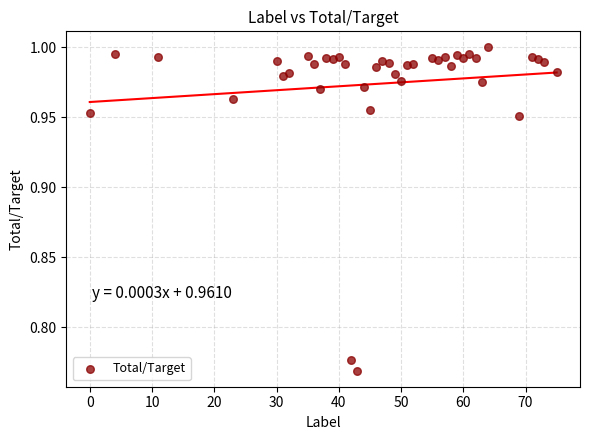

What is the range of X values (max minus min)?

75.0